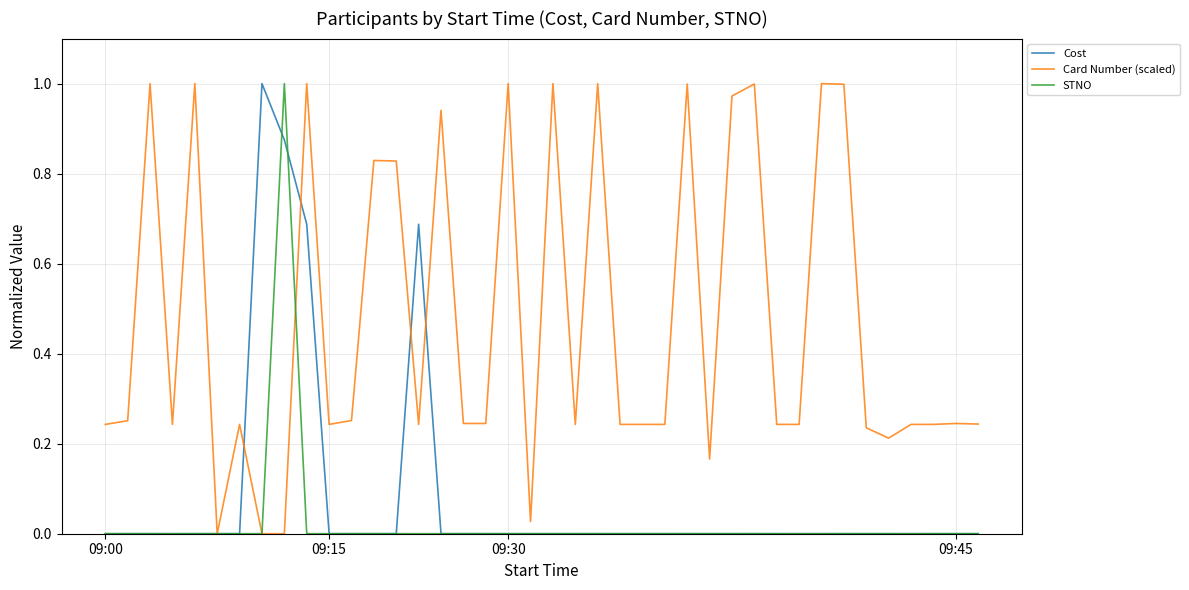

Which series has the largest total across all categories?

Card Number (scaled)